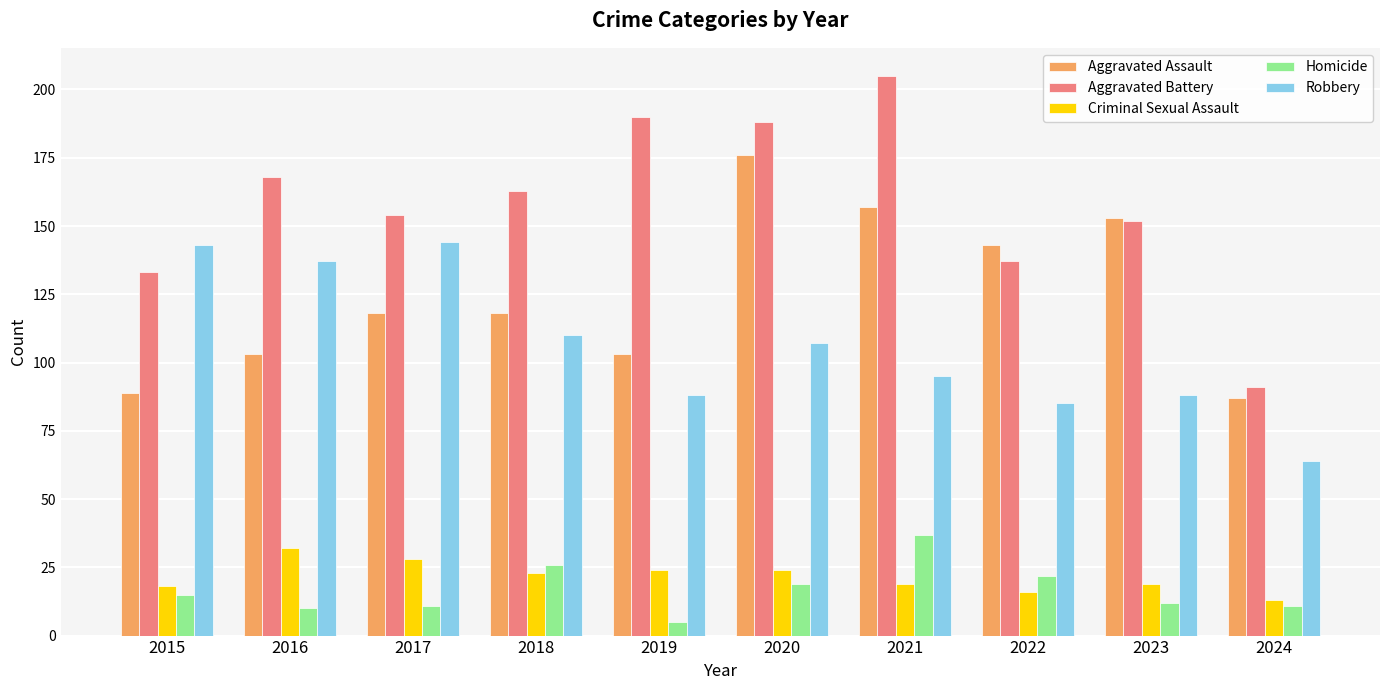

What is the total value across all series at 2016?

450